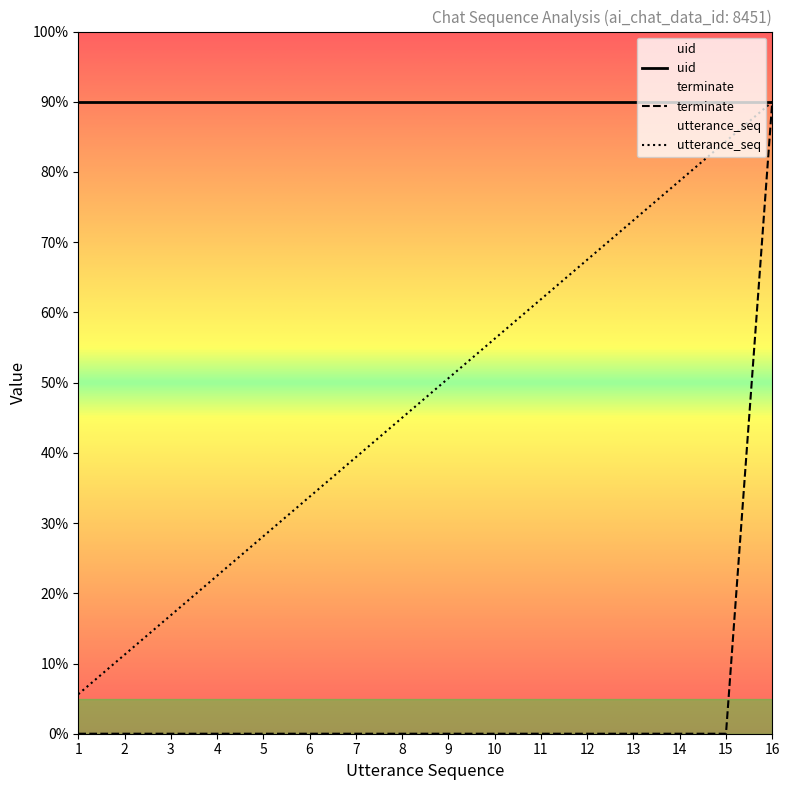

True or false: utterance_seq and terminate cross at least once.

False